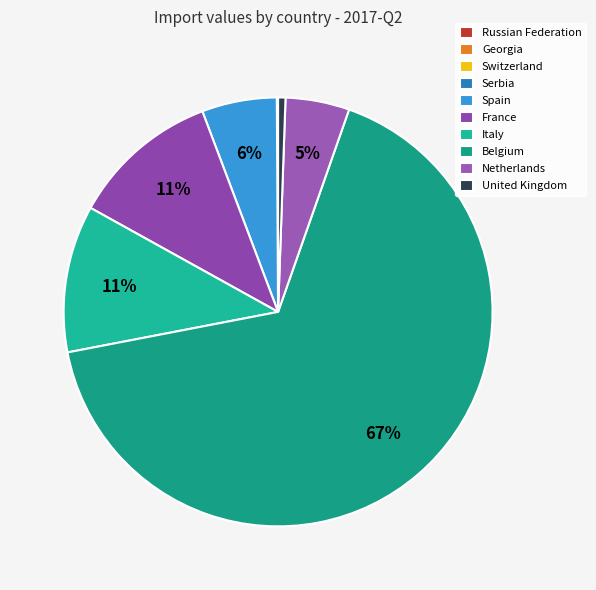

What percentage is the Spain slice, to the nearest percent?

6%